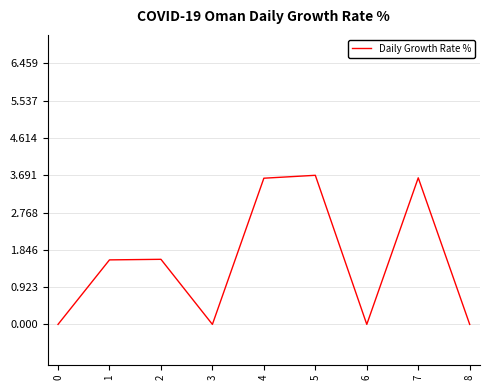

What is the difference between the maximum and minimum values?

3.7